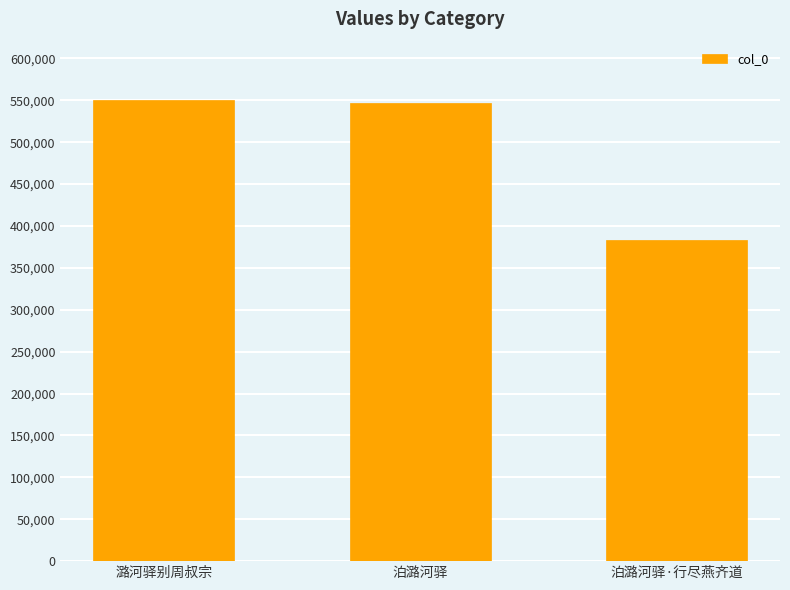

Reading right to left, transcribe all the data shown in this chart.

383198	547184	550906